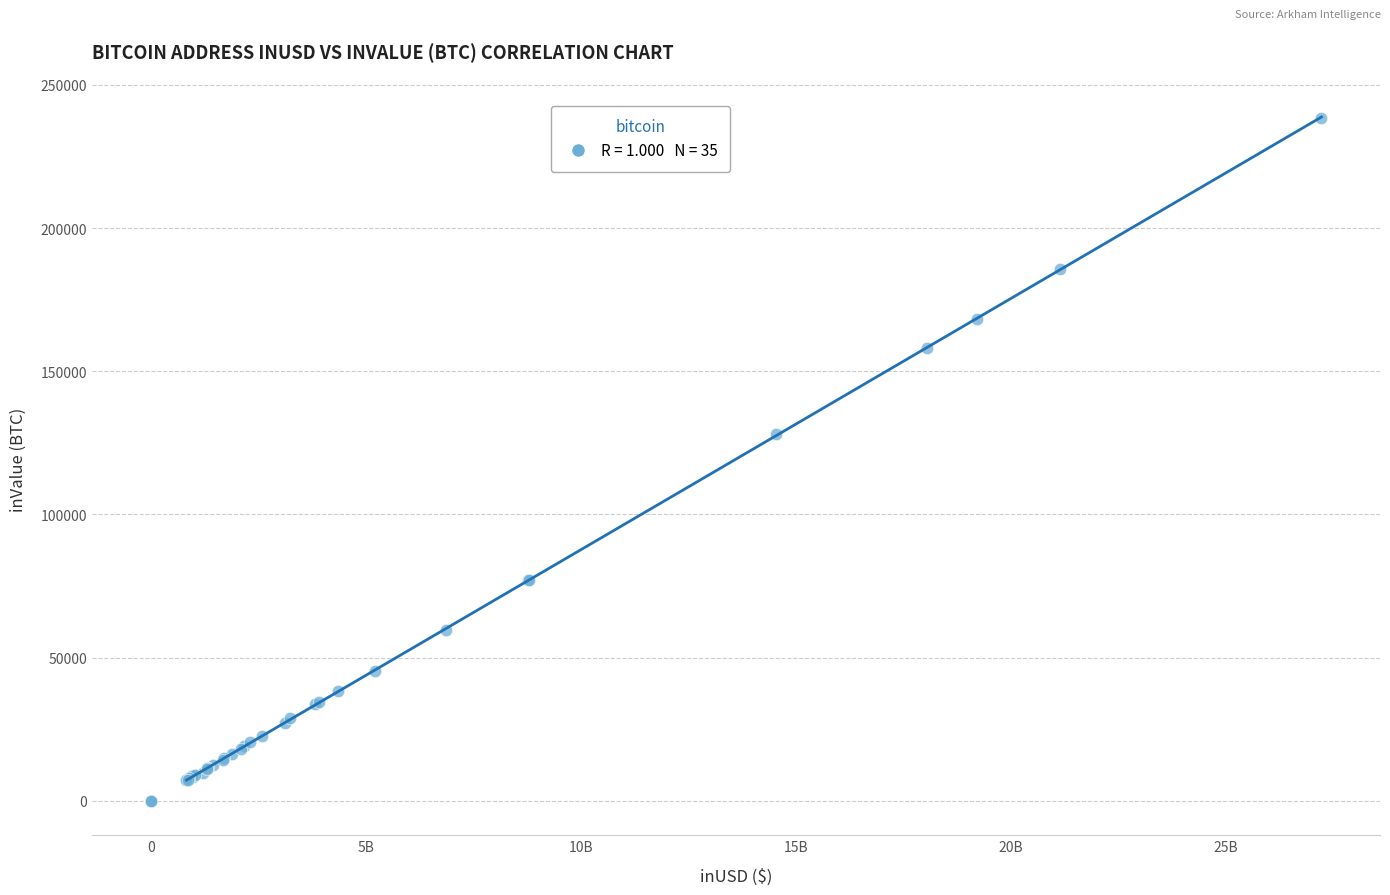

What Y value in the scatter plot is closest to 119248?

127991.8